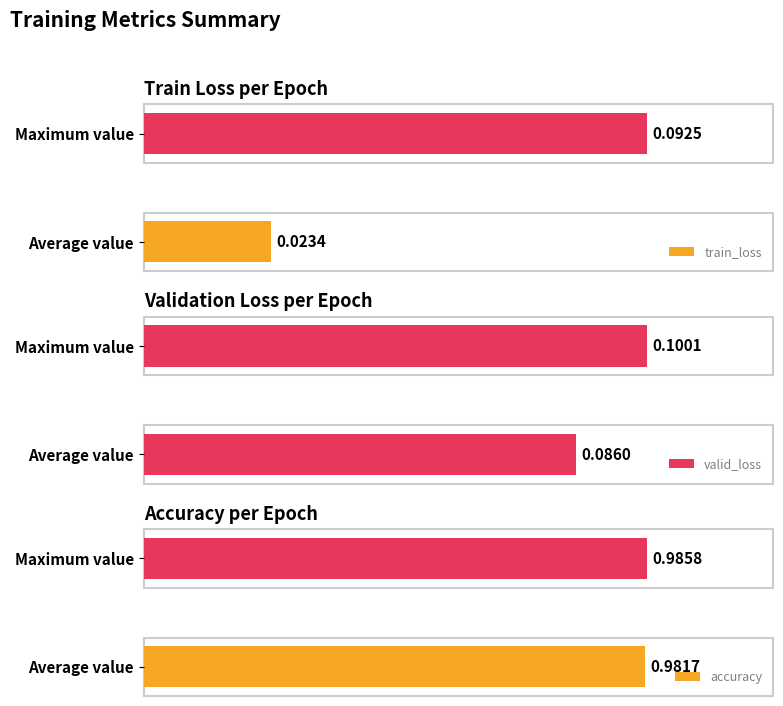

At how many categories does at least one series exceed 0?

2